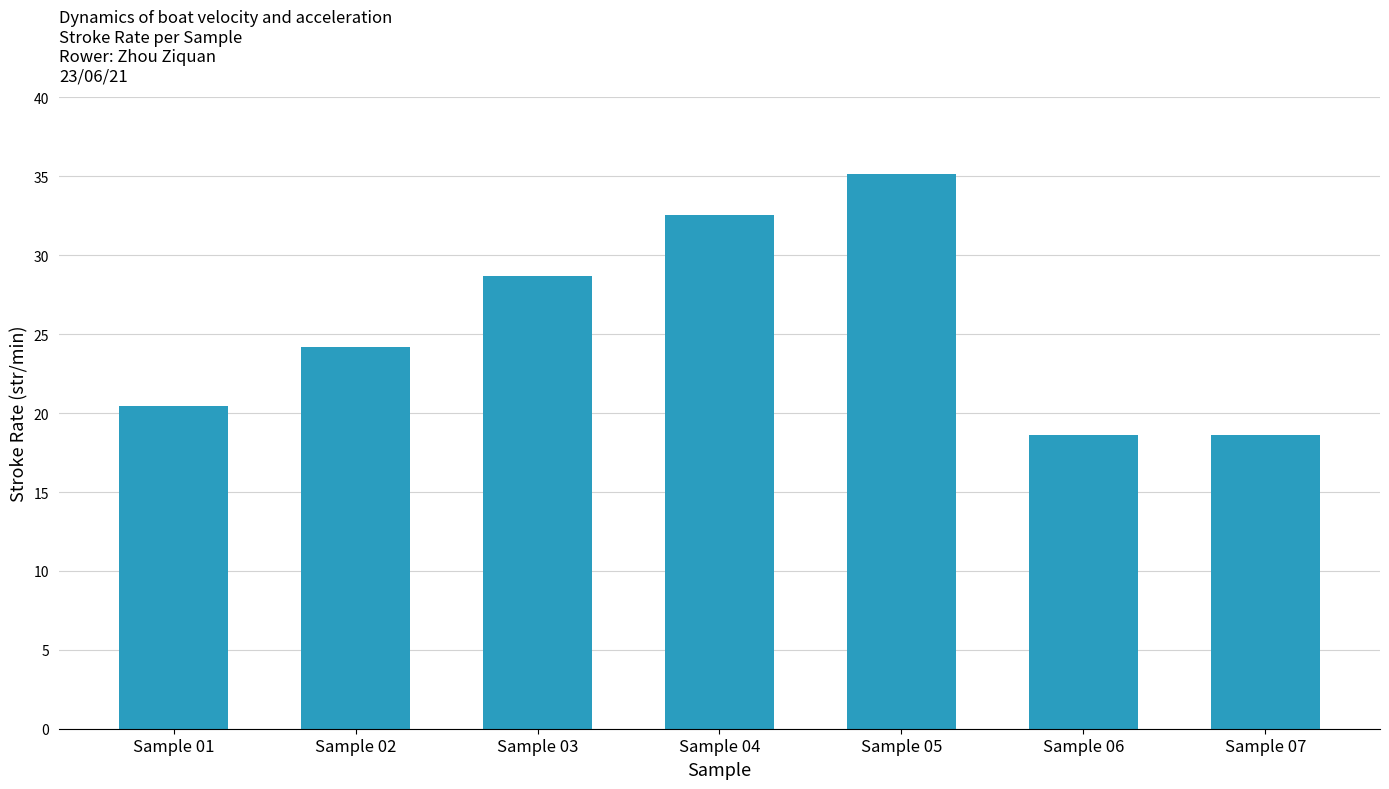

What is the maximum value shown in the chart?

35.1